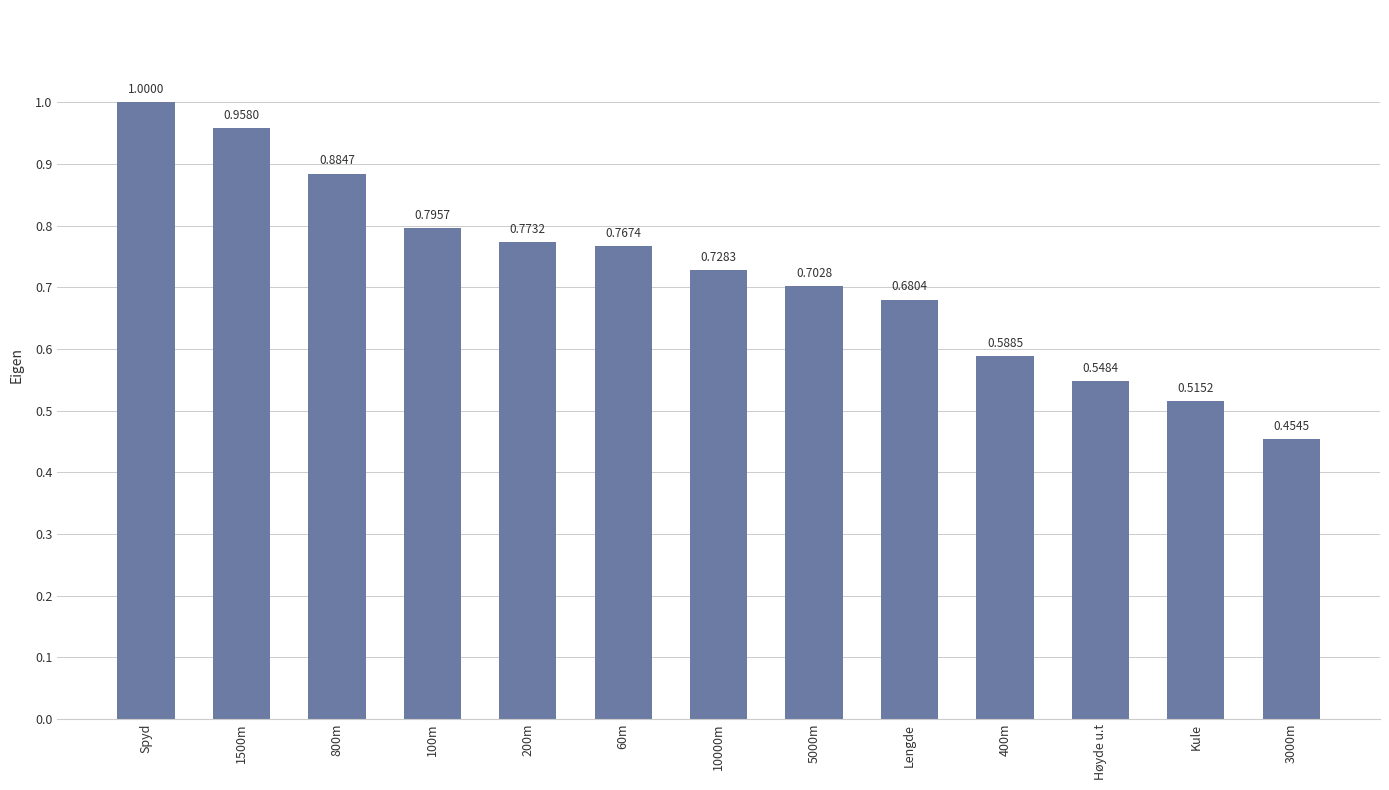

What is the label of the 9th bar from the left?

Lengde